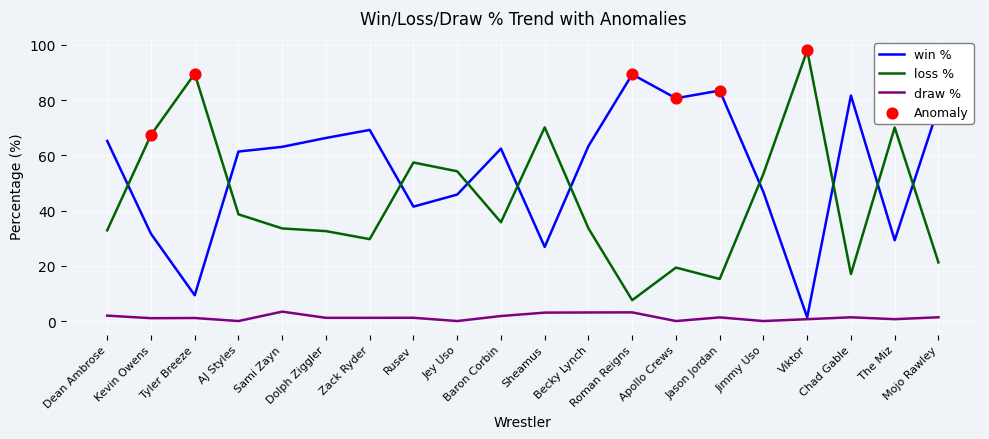

Which series has the largest total across all categories?

win %